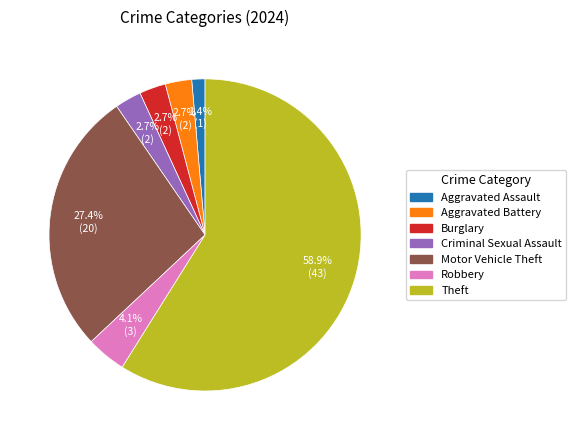

What is the largest slice in the pie chart?

Theft